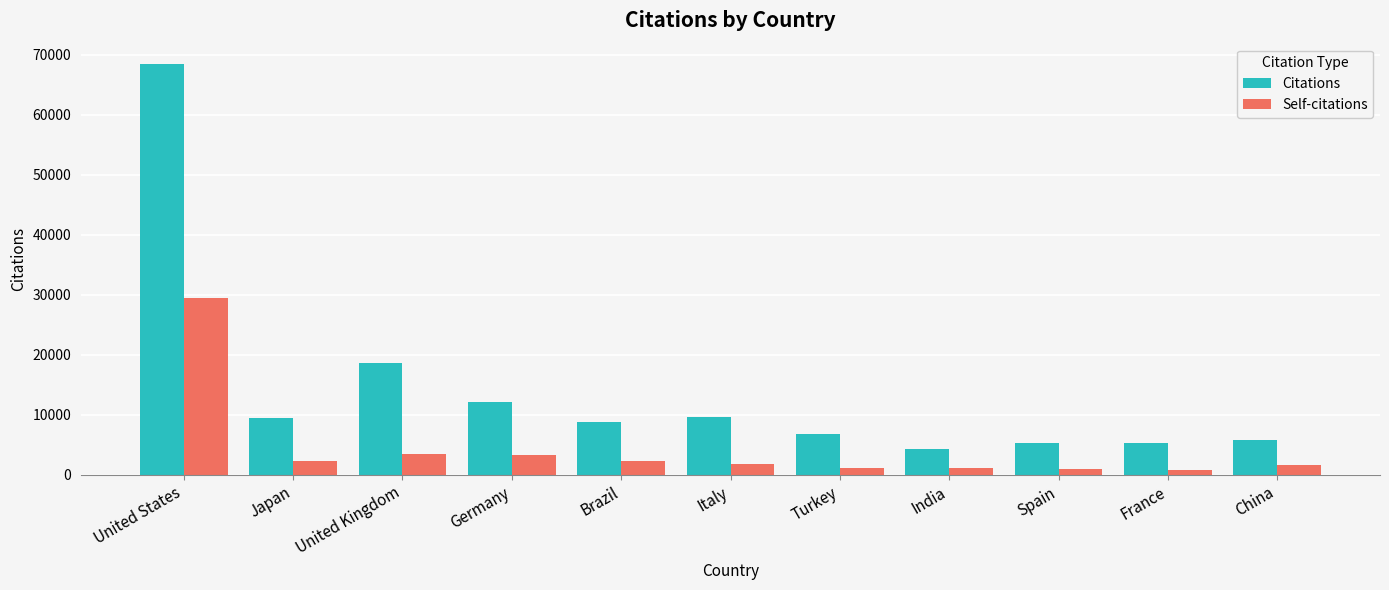

Does the chart contain any negative values?

No